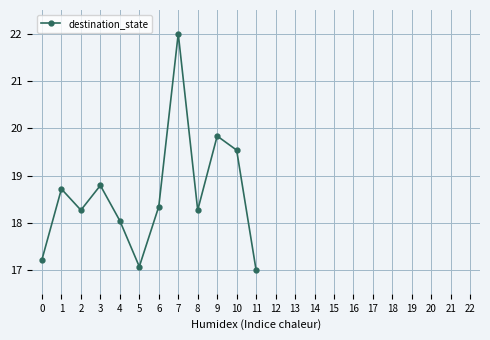

How many interior local valleys (lower than both neighbors) does the data have?

3